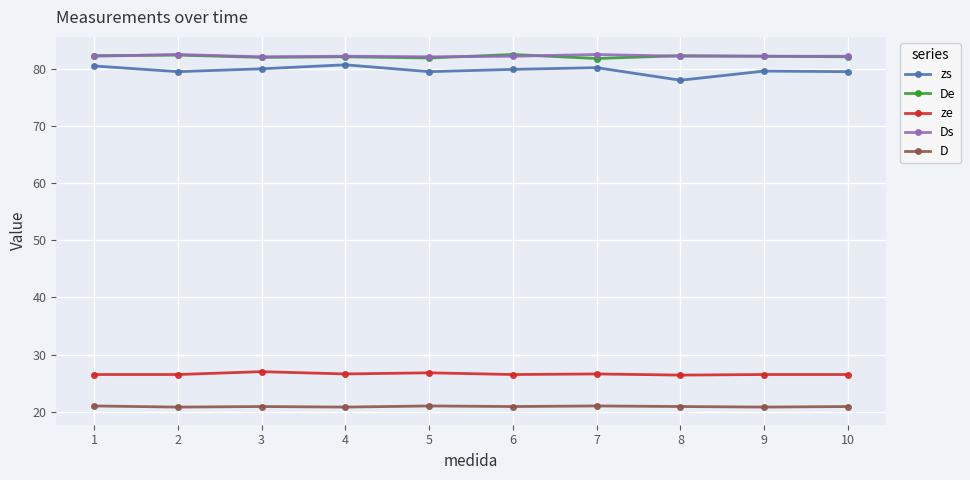

Is this an area chart (filled region under the line)?

No